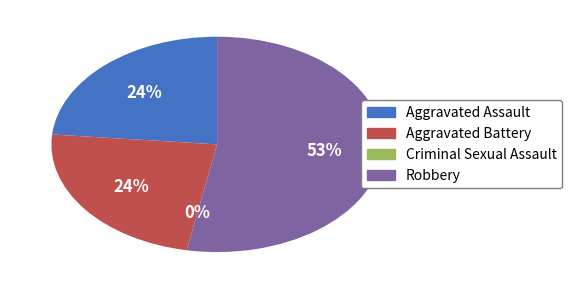

What is the smallest slice in the pie chart?

Criminal Sexual Assault